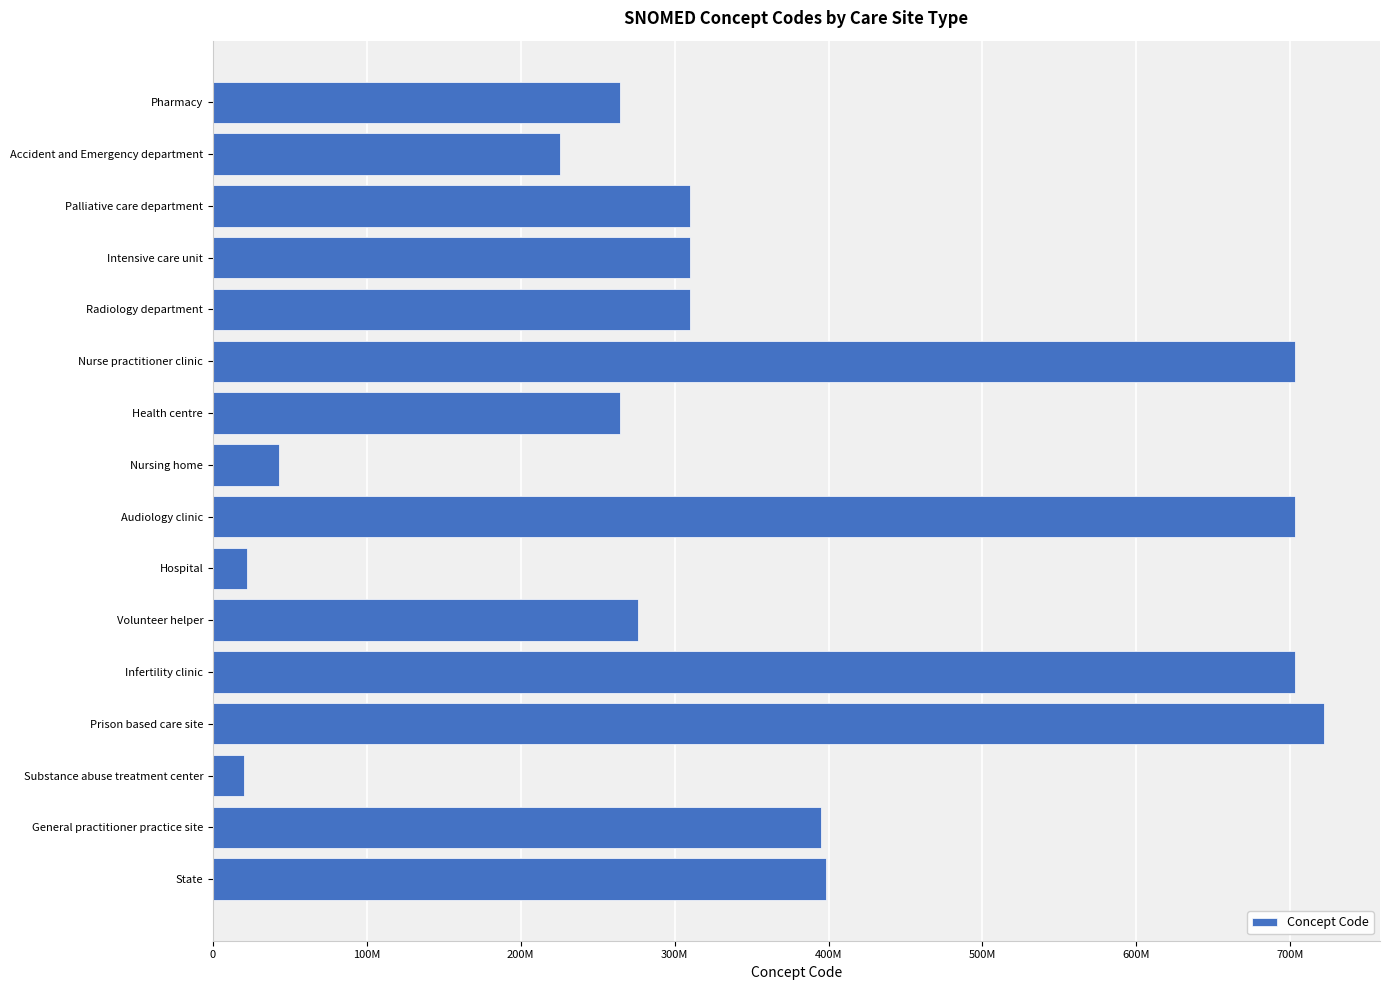

What is the greatest value displayed?

722173008